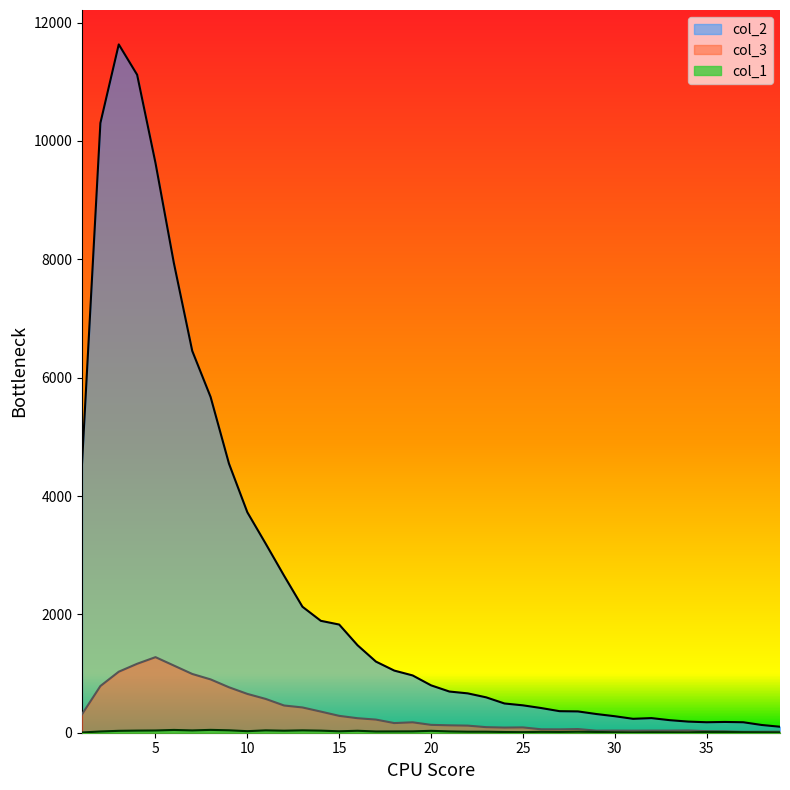

True or false: col_3 and col_1 intersect in this chart.

False